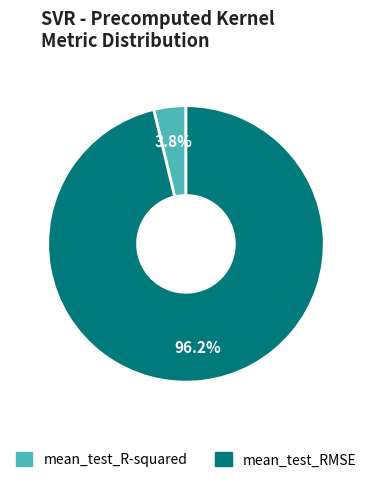

Which category has the biggest portion of the pie?

mean_test_RMSE